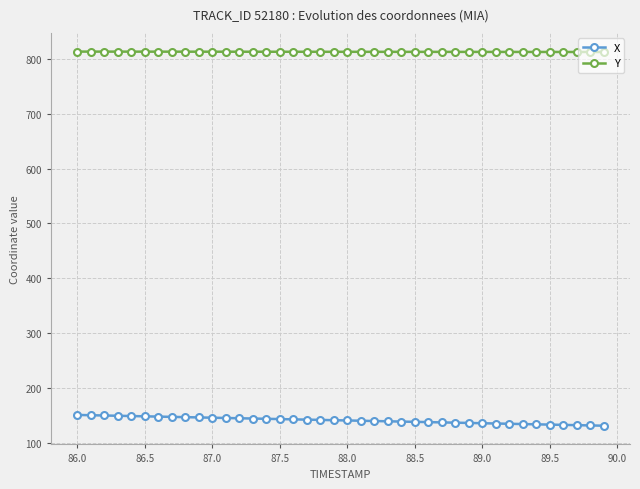

What are all the series names shown in the legend?

X, Y